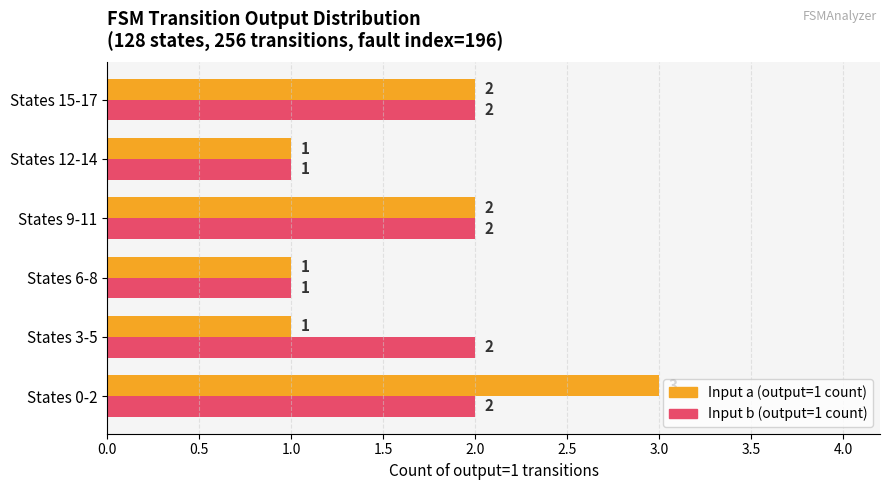

What are all the series names shown in the legend?

Input a (output=1 count), Input b (output=1 count)